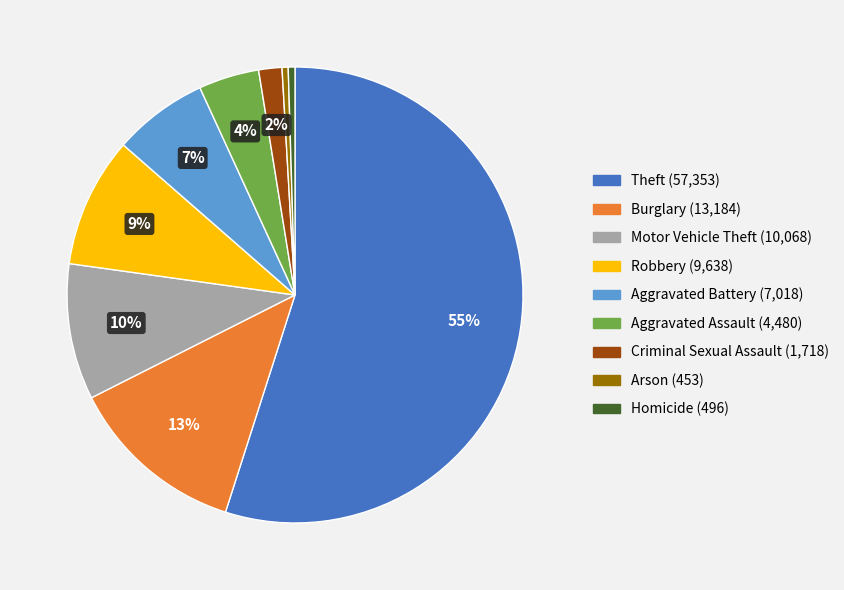

Which slice is the largest?

Theft